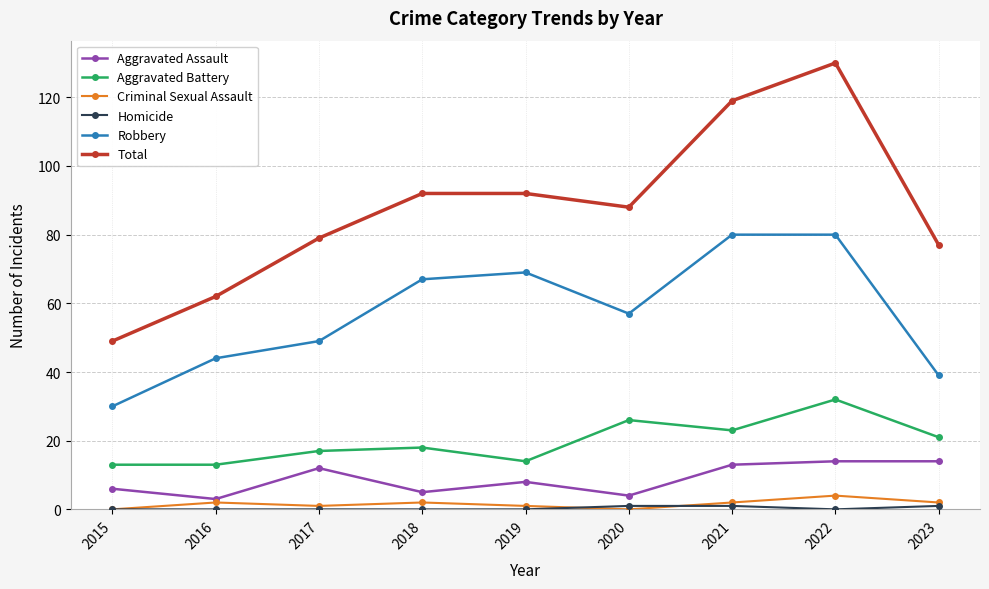

Which category has the highest value in the Total series?

2022